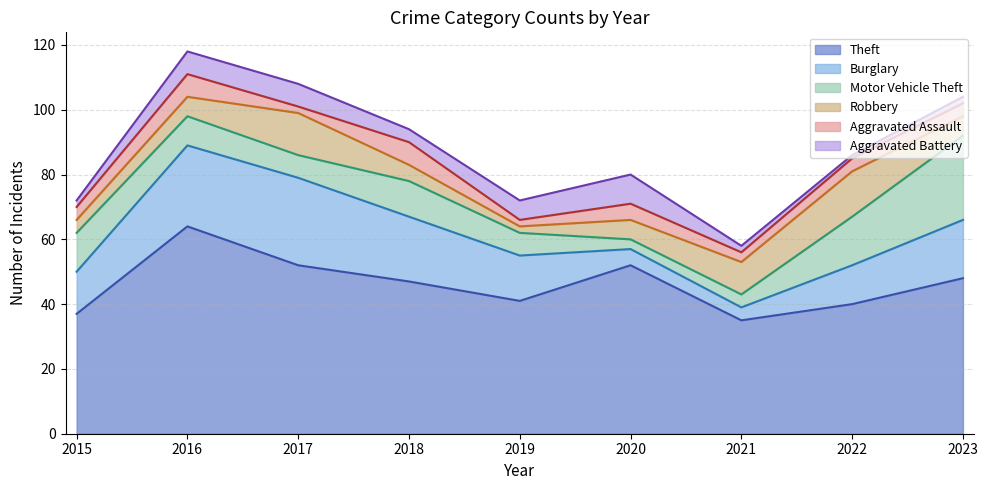

Which category has the lowest value across all series?

2022